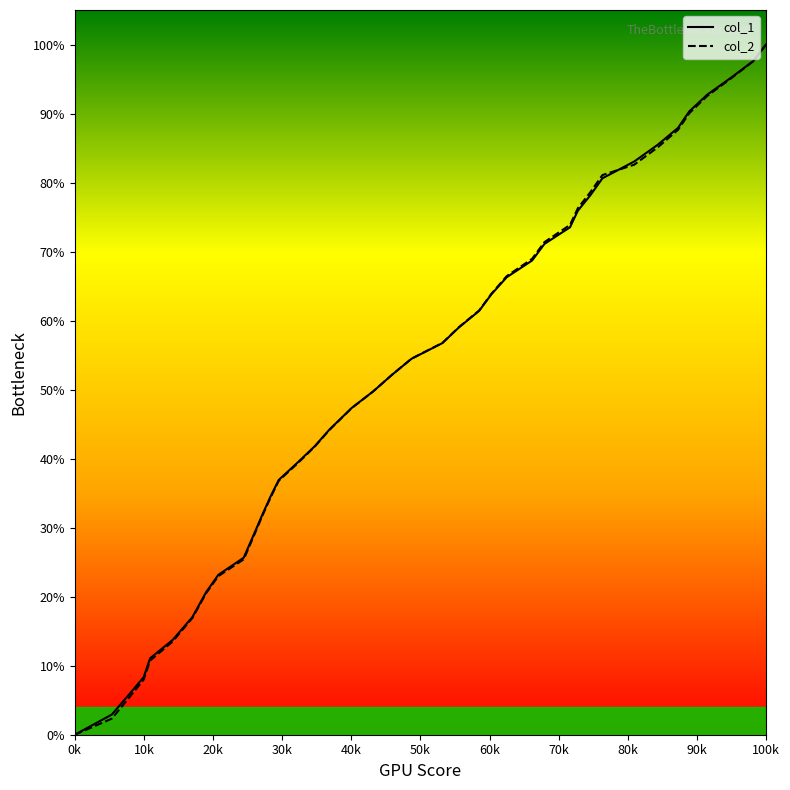

The value of col_1 at 28 is 0.4. True or false?

False